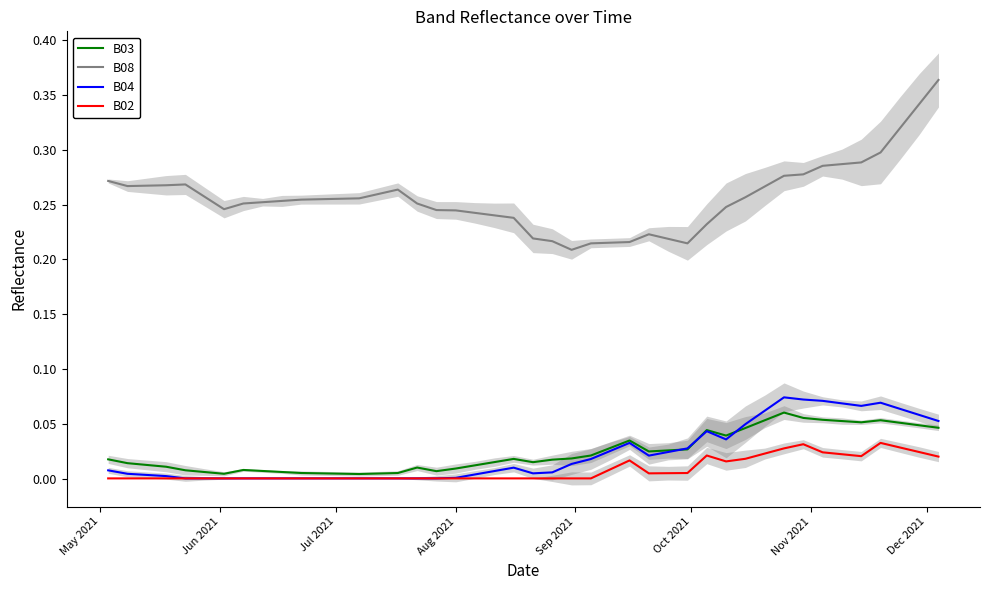

True or false: B03 and B08 intersect in this chart.

False